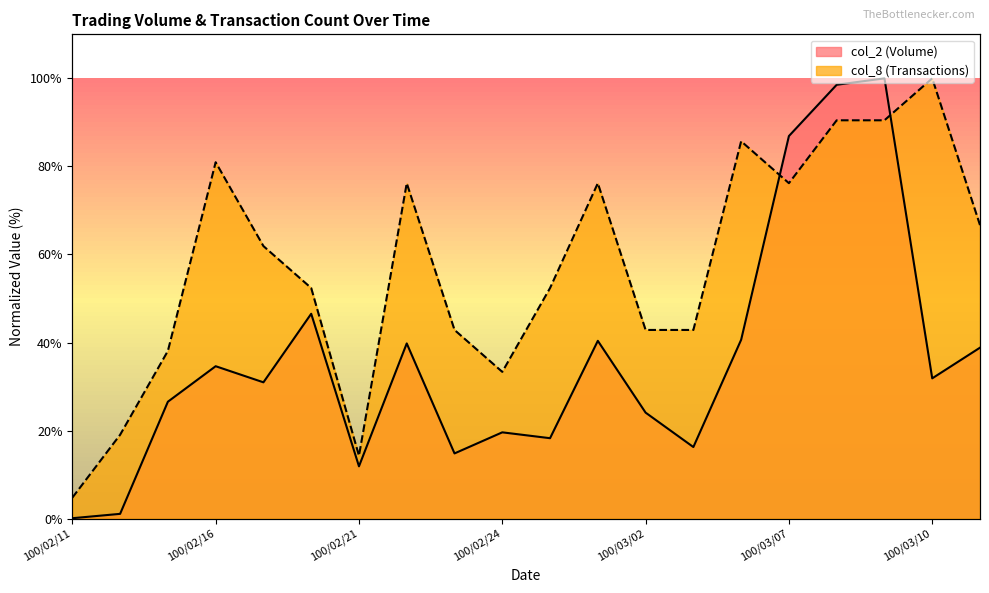

Which has a higher value, 100/03/04 or 100/02/24?

100/03/04